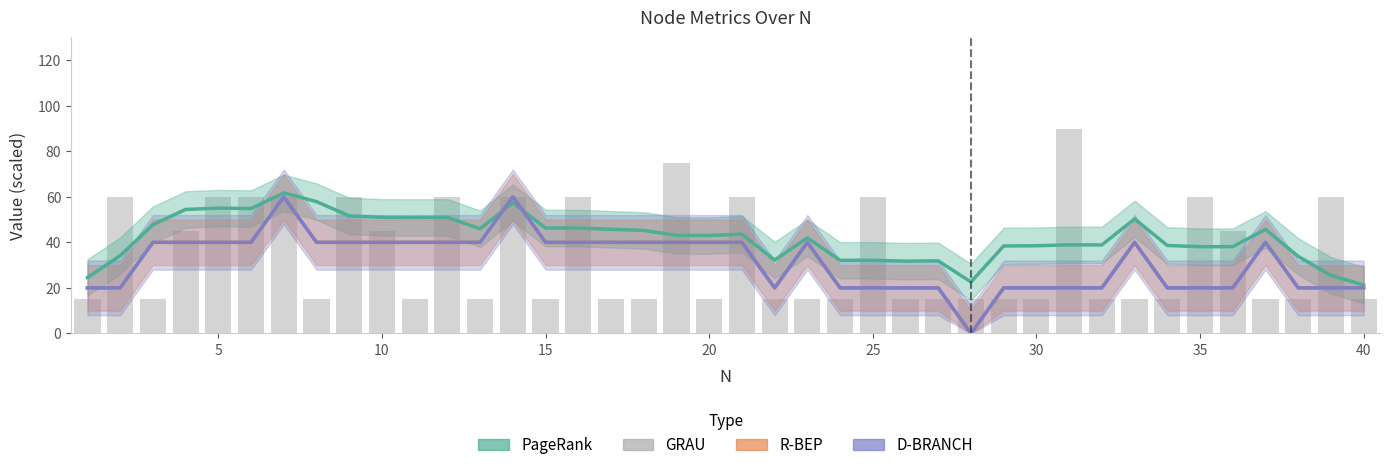

Which series has the largest range (max minus min)?

GRAU